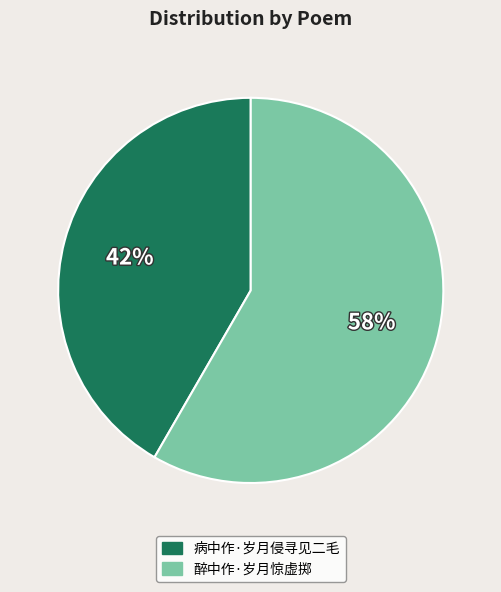

Is the sum of 醉中作·岁月惊虚掷 and 病中作·岁月侵寻见二毛 greater than half?

Yes